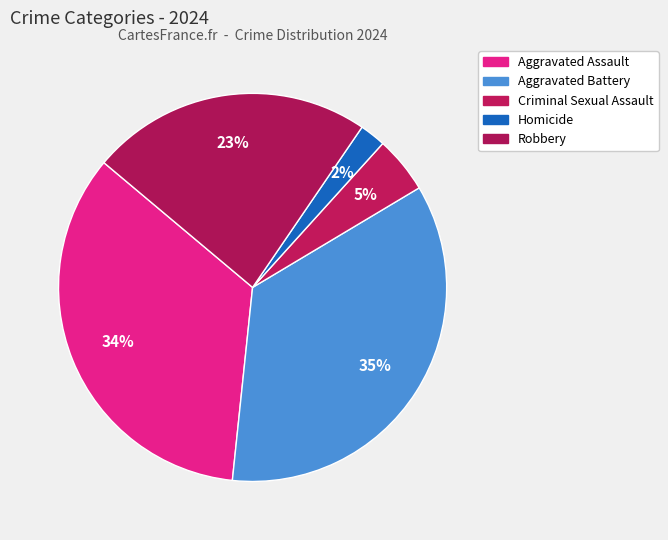

Which category has the smallest portion of the pie?

Homicide